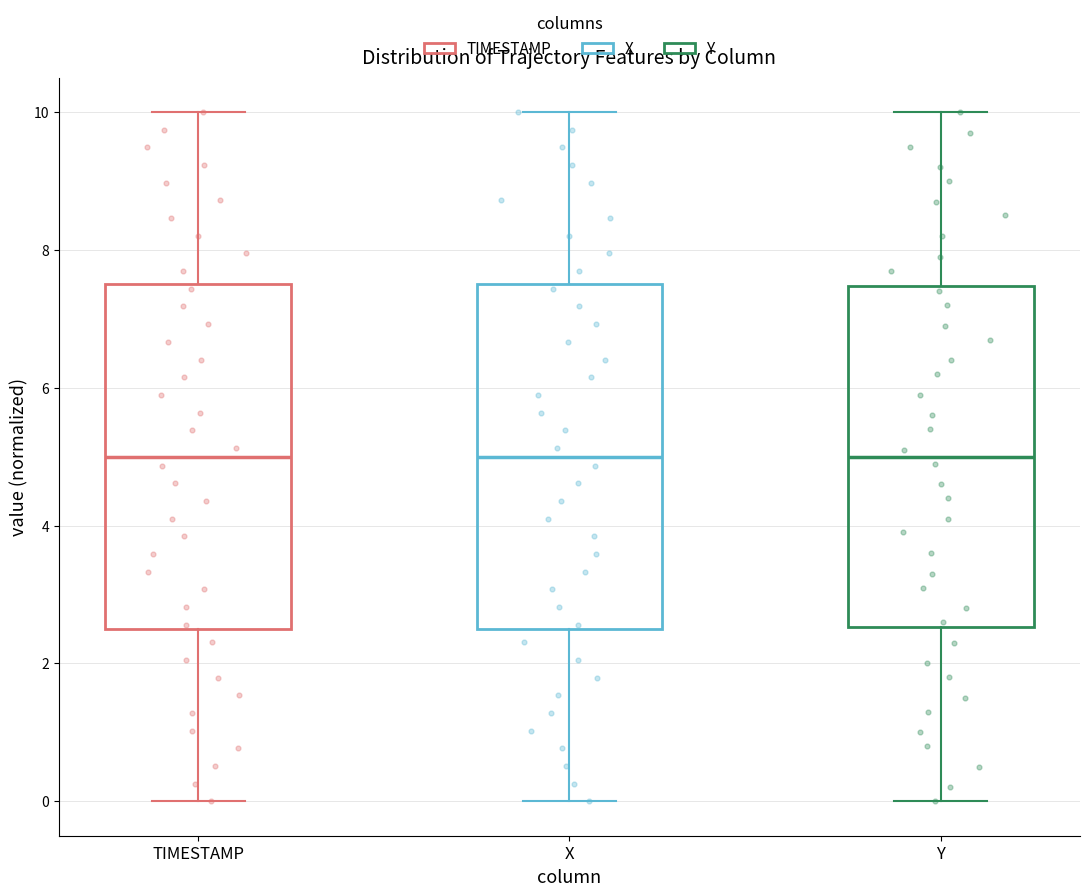

Reading left to right, read every box against the y-axis: the position of its median line, the range the box covers, and the ends of its whiskers. The values are not printed on the chart, so give them approximately, as read against the axis.

TIMESTAMP: median 5.0, box 2.6 to 7.6, whiskers 0.0 to 10.0
X: median 5.0, box 2.4 to 7.4, whiskers 0.0 to 10.0
Y: median 5.0, box 2.6 to 7.4, whiskers 0.0 to 10.0